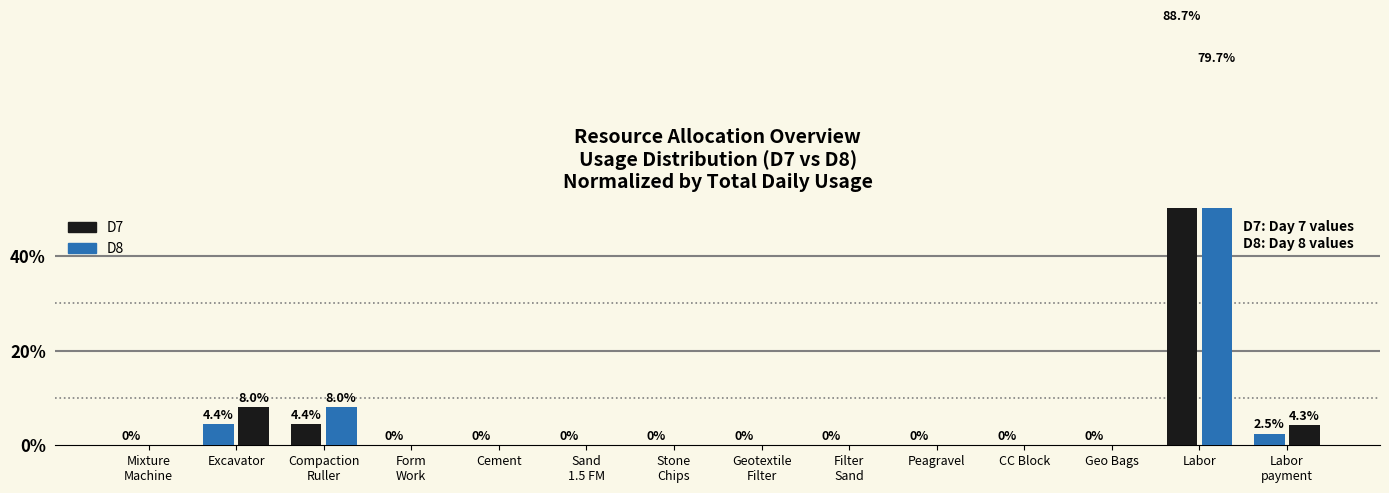

How many bars are there in each group?

2